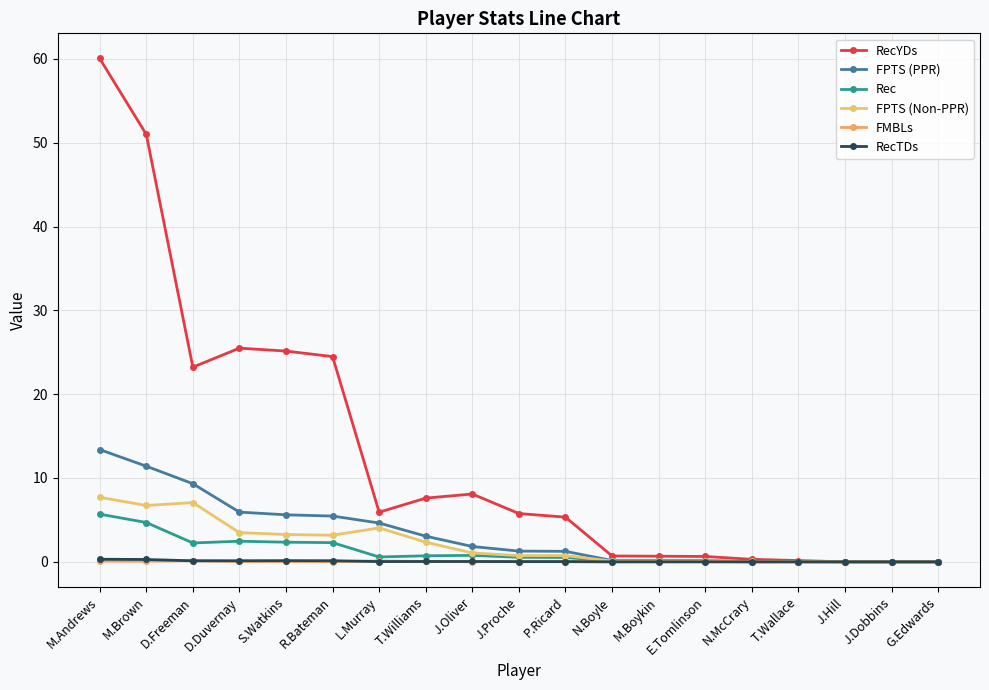

What is the difference between the maximum and second lowest values in the RecYDs series?

60.0